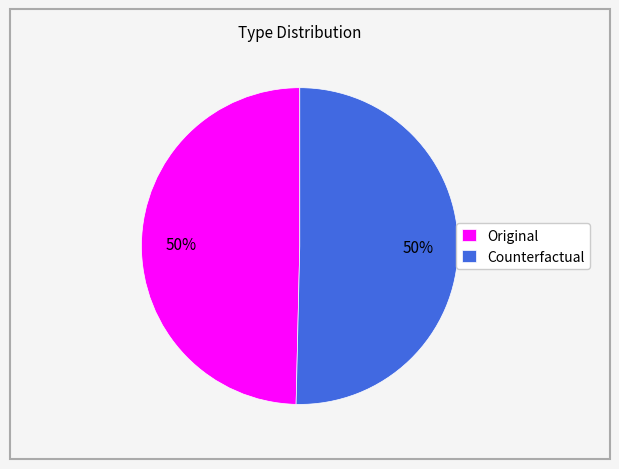

Is the sum of Original and Counterfactual greater than half?

Yes